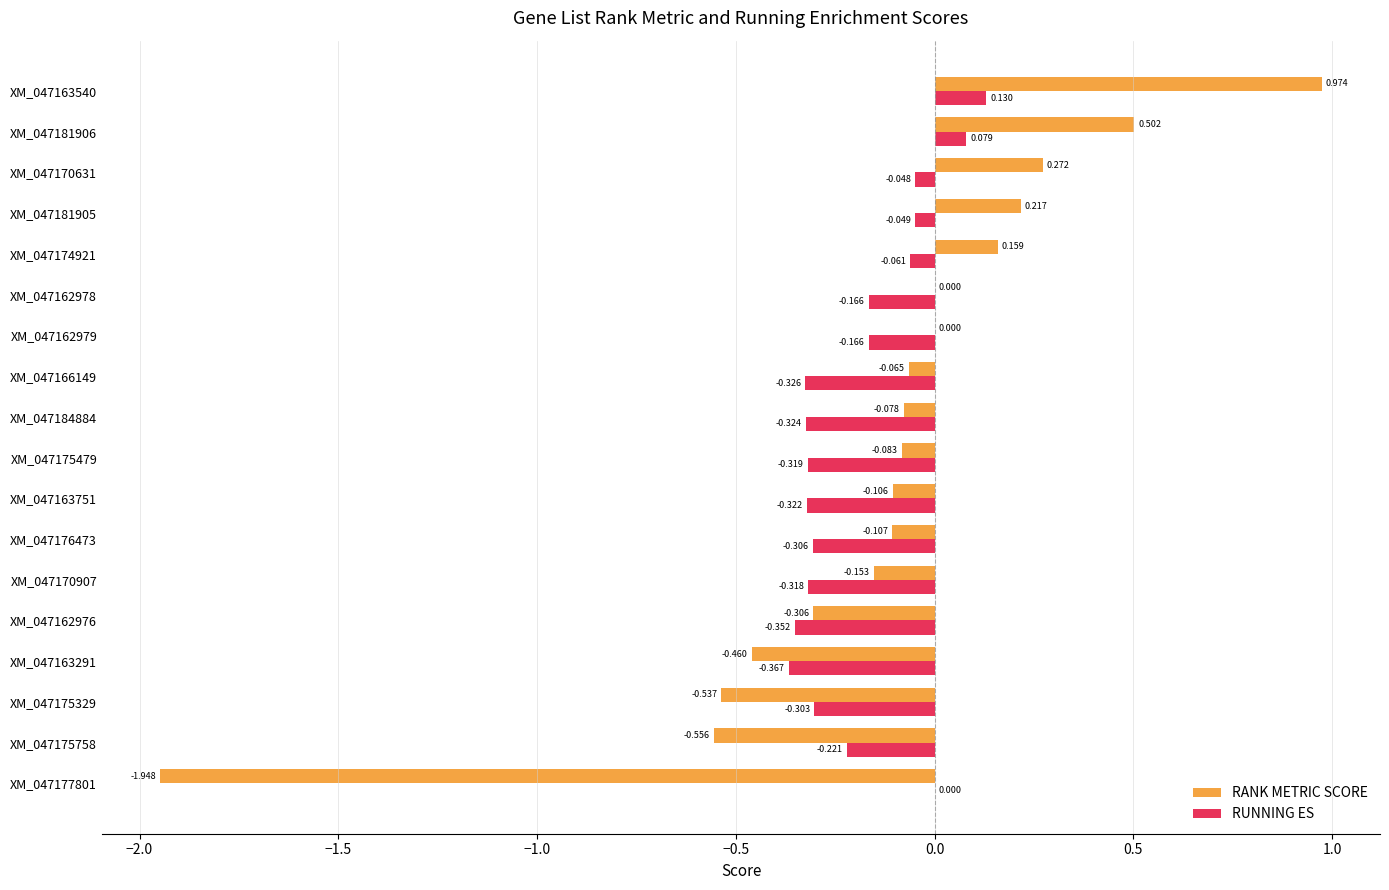

Is the value of RUNNING ES at XM_047166149 greater than the value of RANK METRIC SCORE at XM_047175329?

Yes